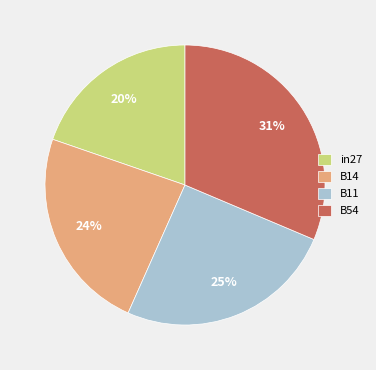

What is the ratio of the value at B11 to the value at B54?

0.8